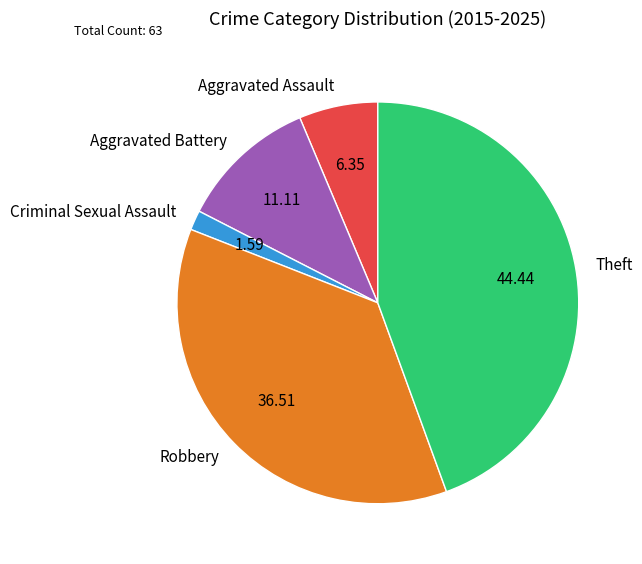

What is the largest slice in the pie chart?

Theft